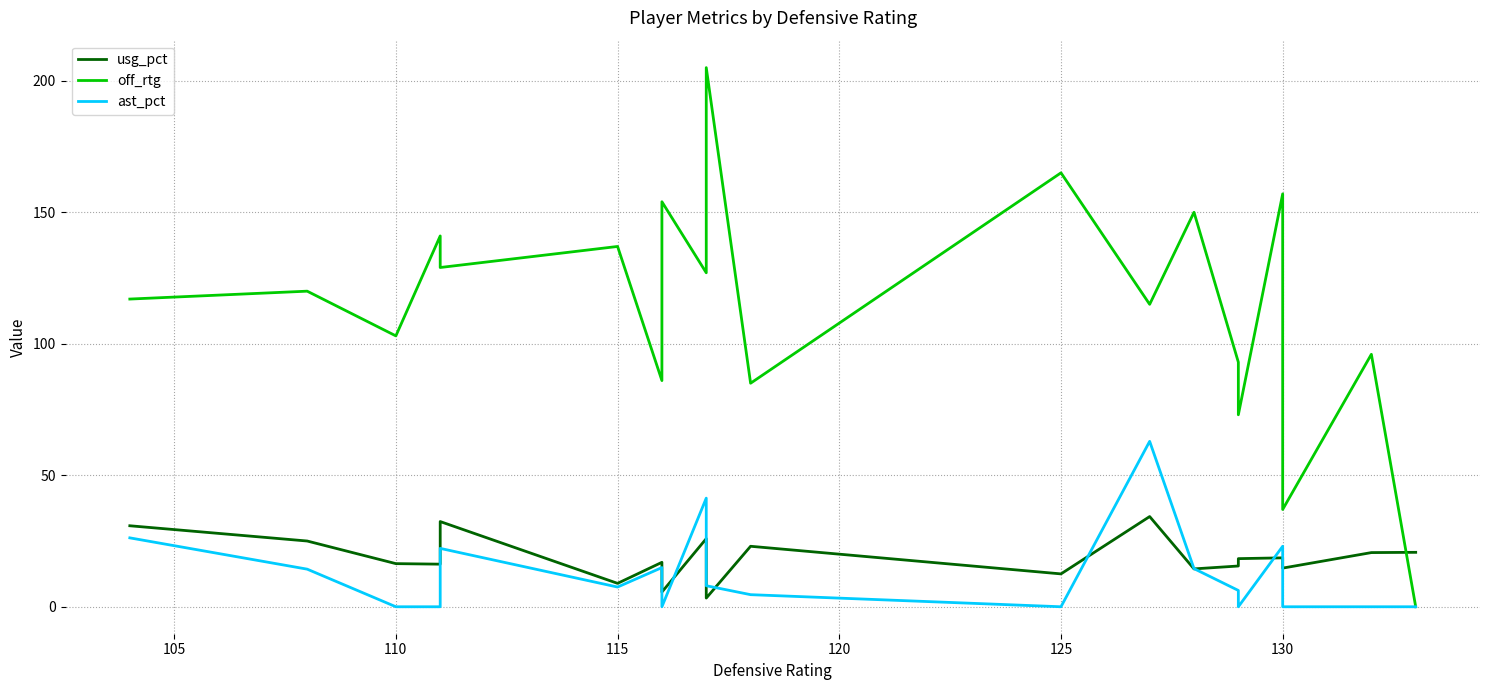

True or false: off_rtg has more than 1 points higher than both neighbors.

True